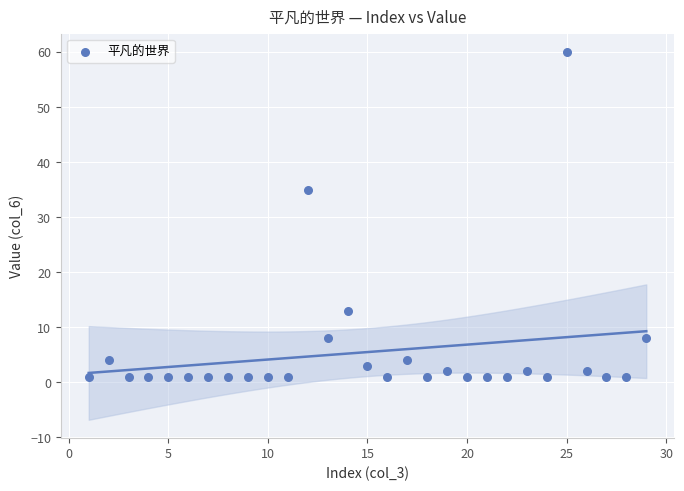

What is the range of X values (max minus min)?

28